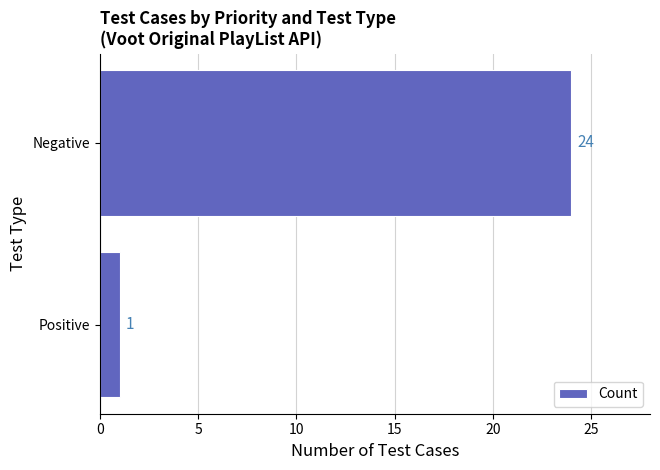

Does the chart contain stacked bars?

No